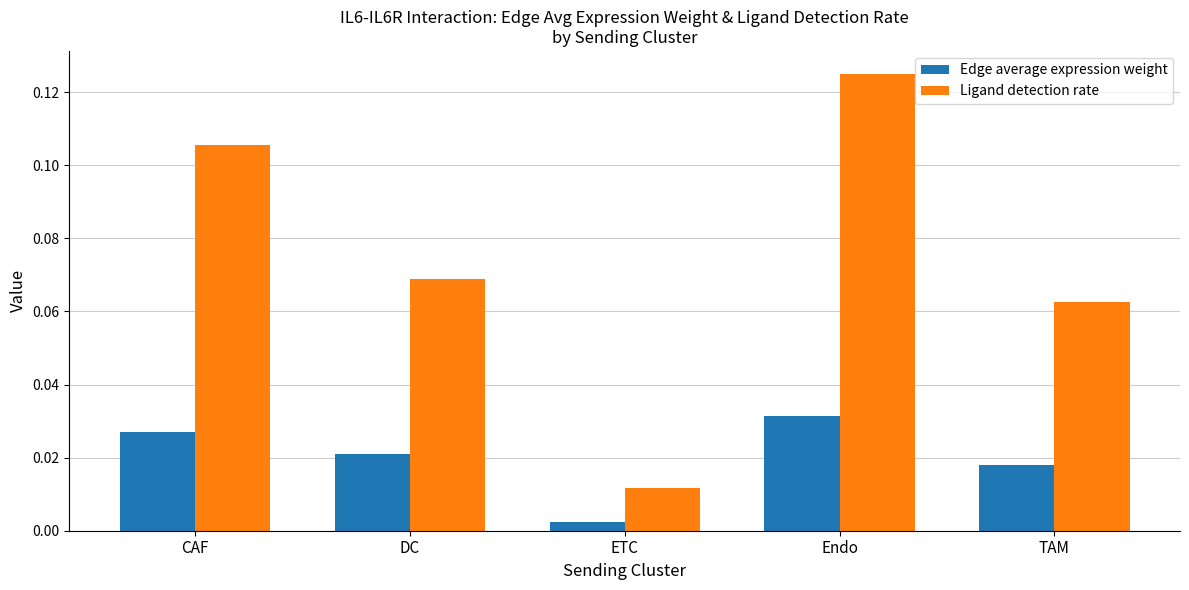

Which series has the largest total across all categories?

Ligand detection rate